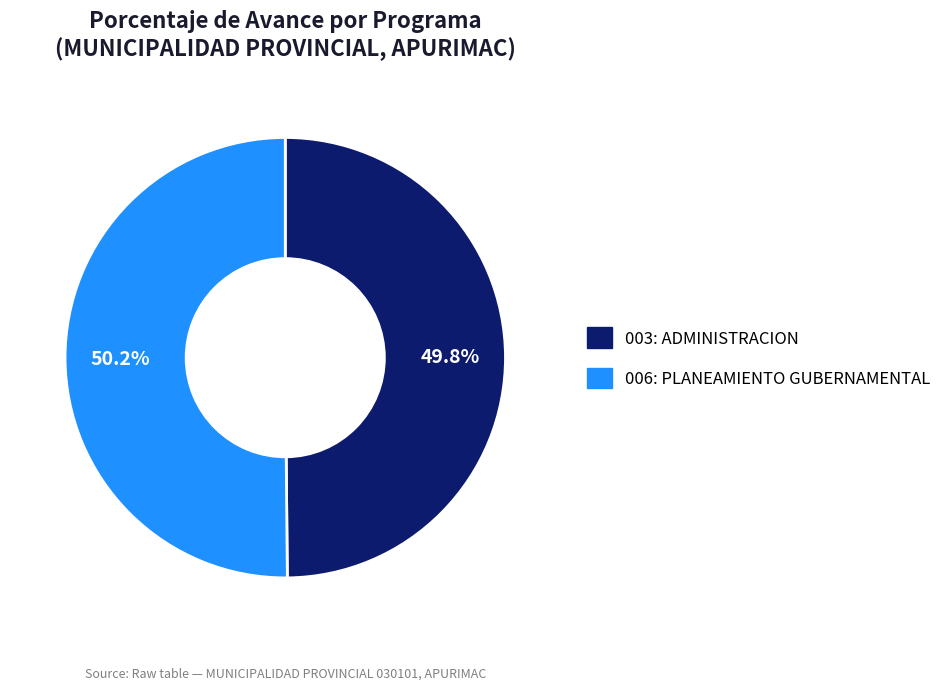

What percentage is the 006: PLANEAMIENTO GUBERNAMENTAL slice, to the nearest percent?

50%